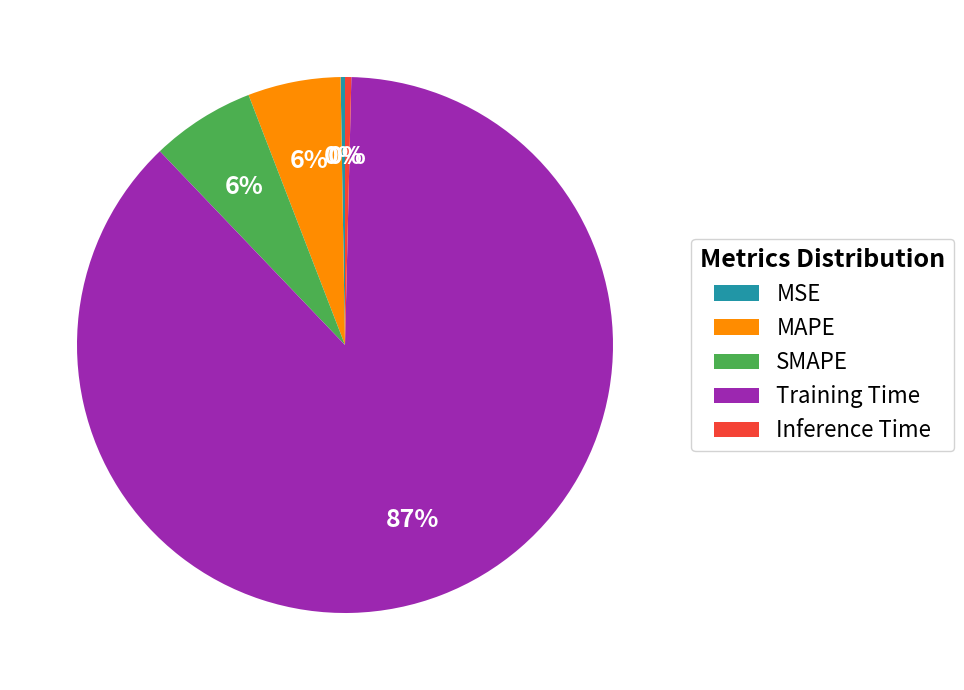

Which has a higher value, MAPE or Inference Time?

MAPE